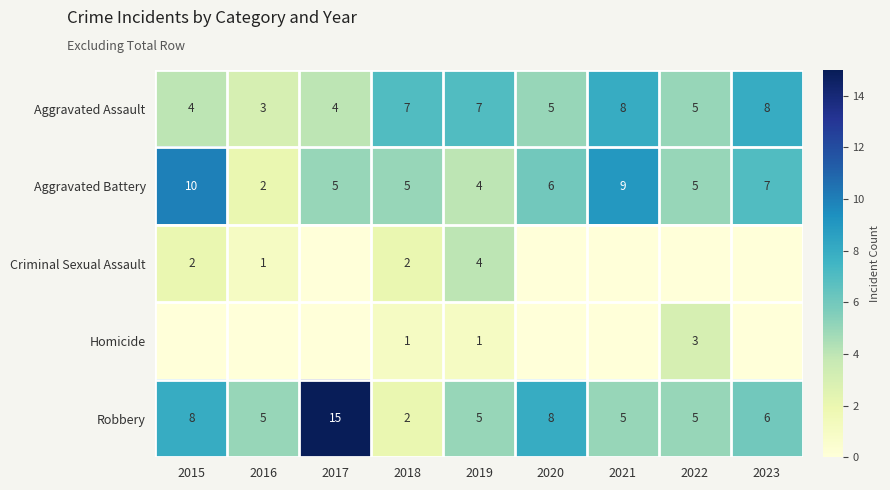

Is it true that Robbery equals 5 at 2022?

True